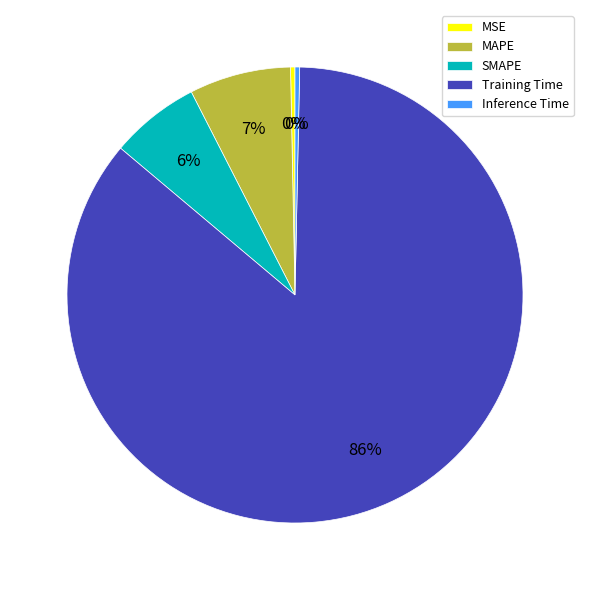

Which category has the biggest portion of the pie?

Training Time